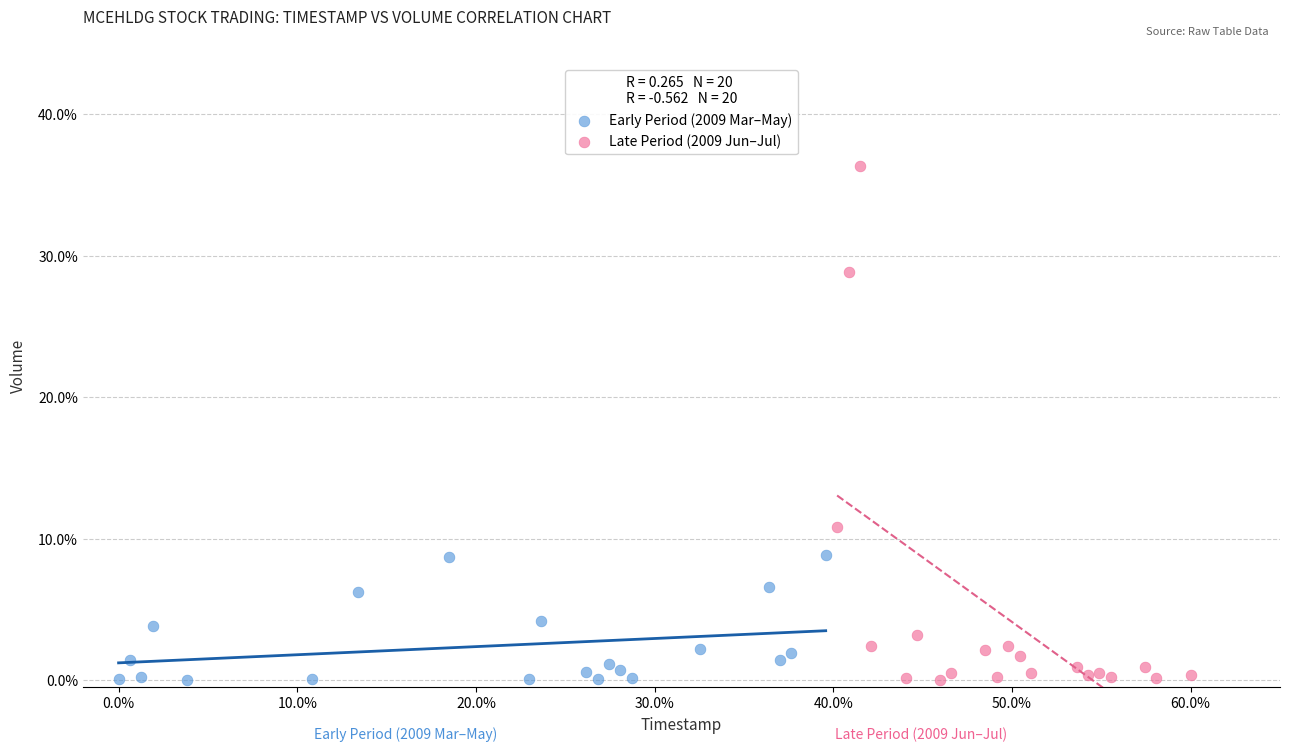

Which series reaches the maximum Y coordinate?

Late Period (2009 Jun–Jul)